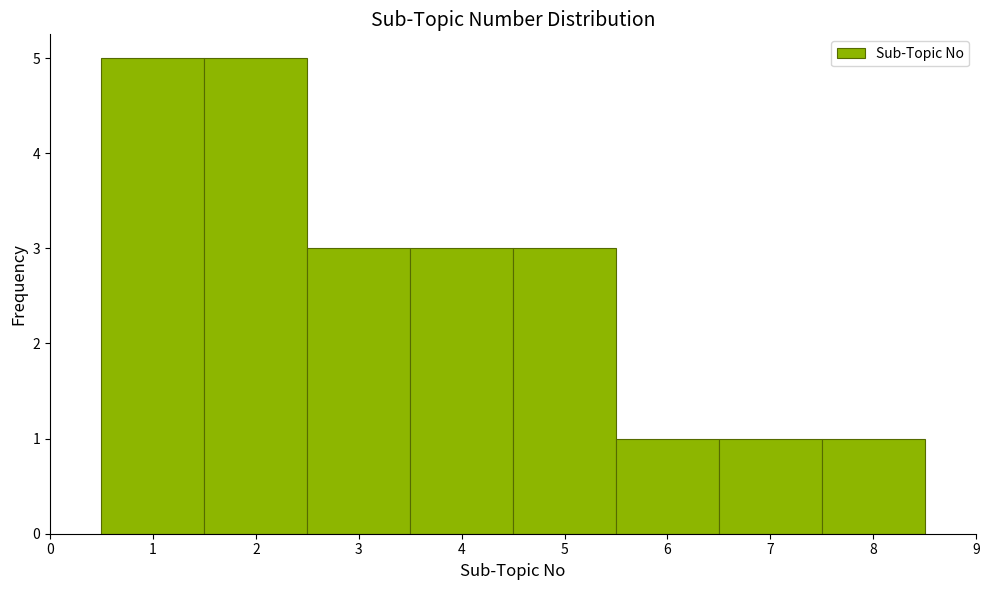

Reading left to right, transcribe this chart: for each bar, give the range it covers on the x-axis and its height. The values are not printed on the chart, so give them approximately, as read against the axis.

0.5 to 1.5: 5
1.5 to 2.5: 5
2.5 to 3.5: 3
3.5 to 4.5: 3
4.5 to 5.5: 3
5.5 to 6.5: 1
6.5 to 7.5: 1
7.5 to 8.5: 1